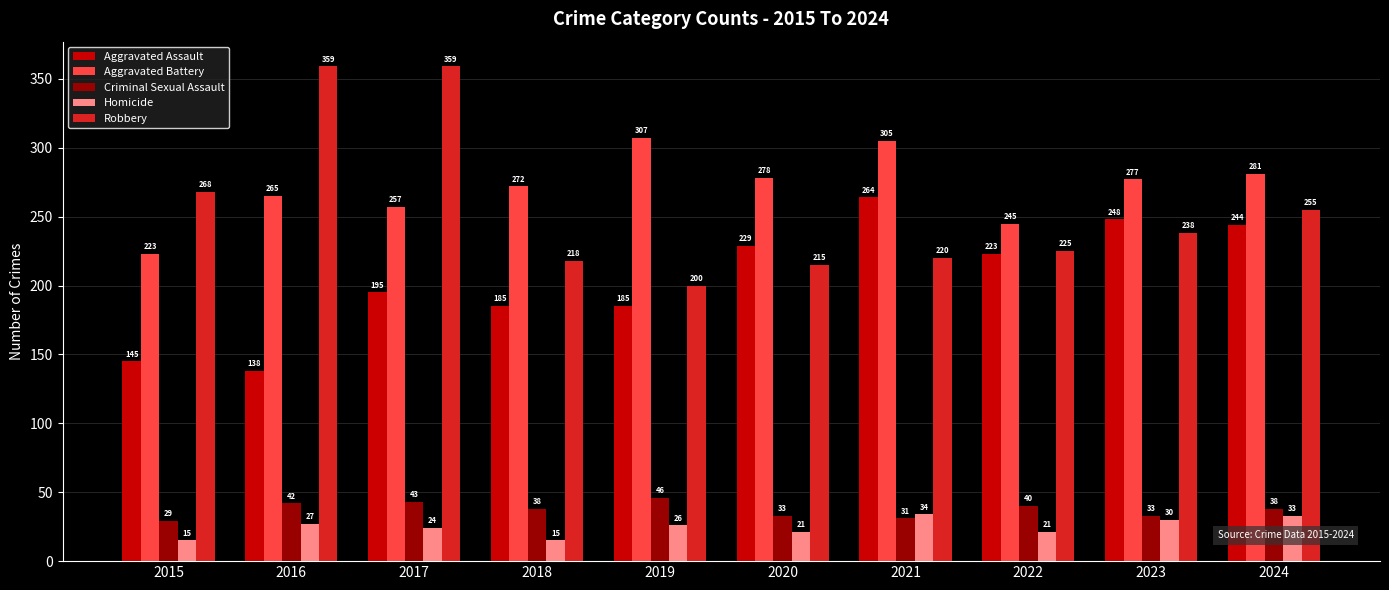

What is the value of the Criminal Sexual Assault bar at the 4th from the left?

38